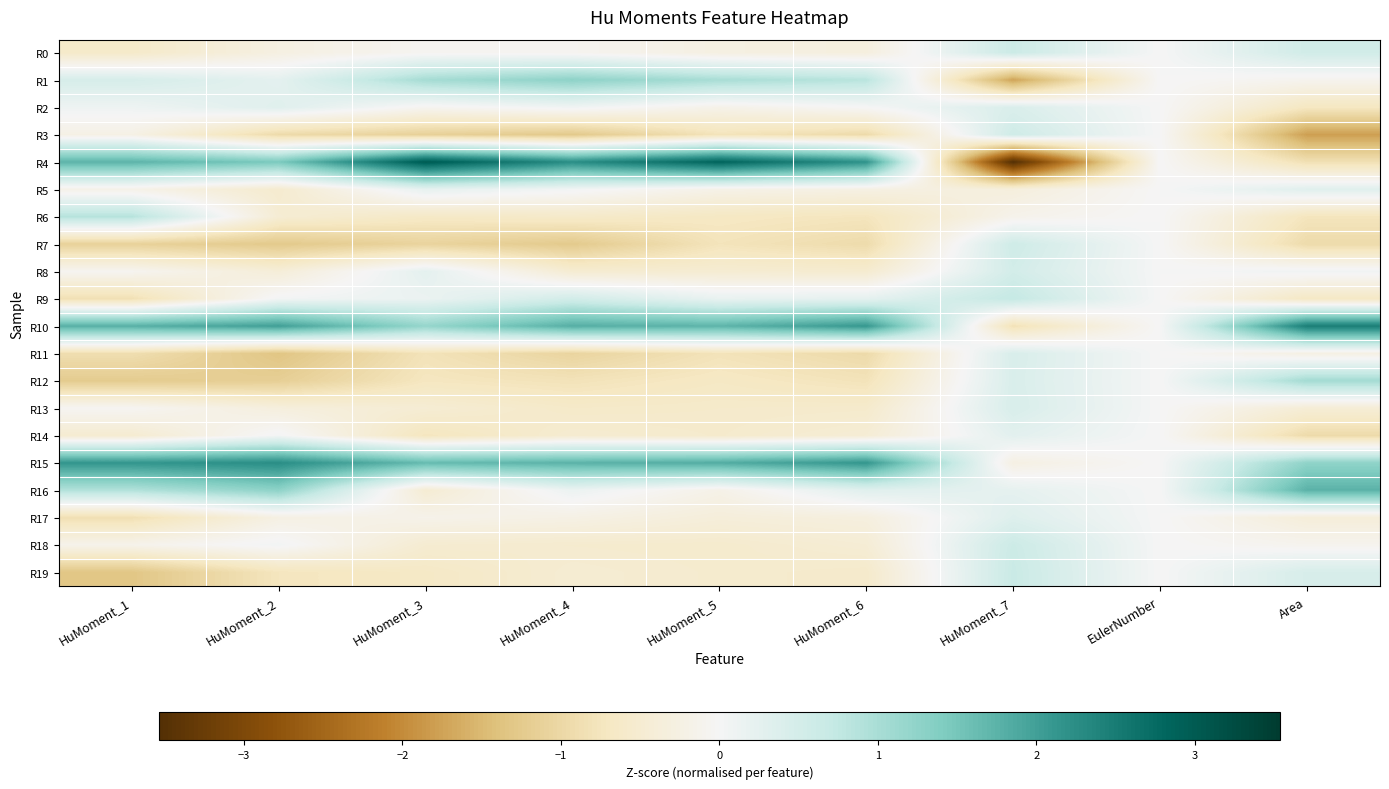

Between HuMoment_1 and HuMoment_5, which series saw the biggest shift?

R6